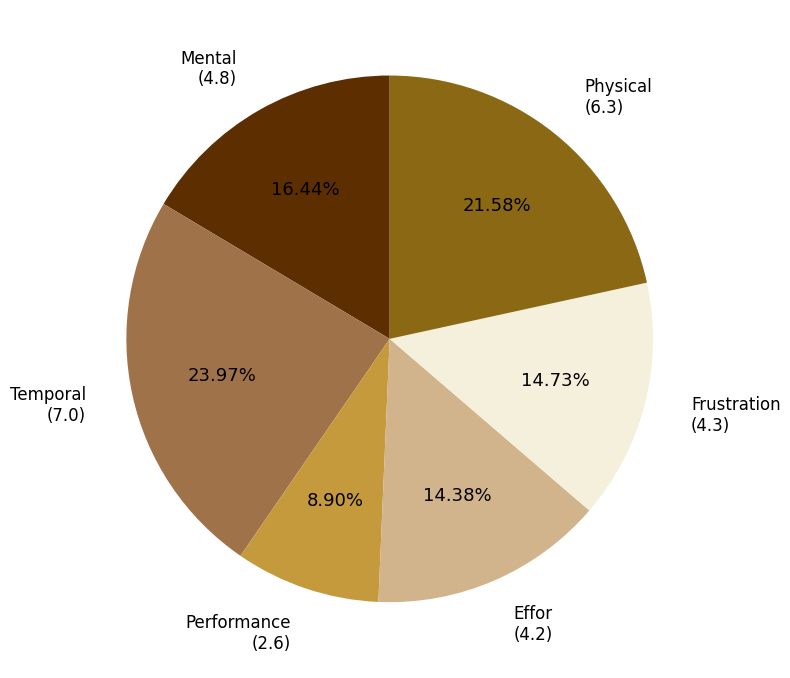

Count the number of slices in the pie.

6